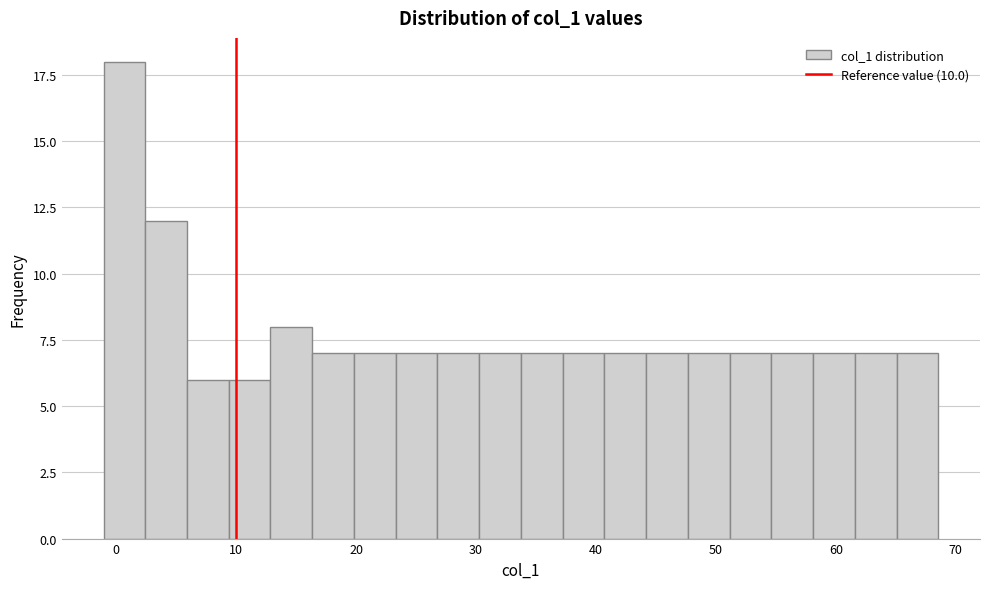

Around what value on the x-axis is the tallest bar? Give the approximate position of its centre, as read against the axis.

1